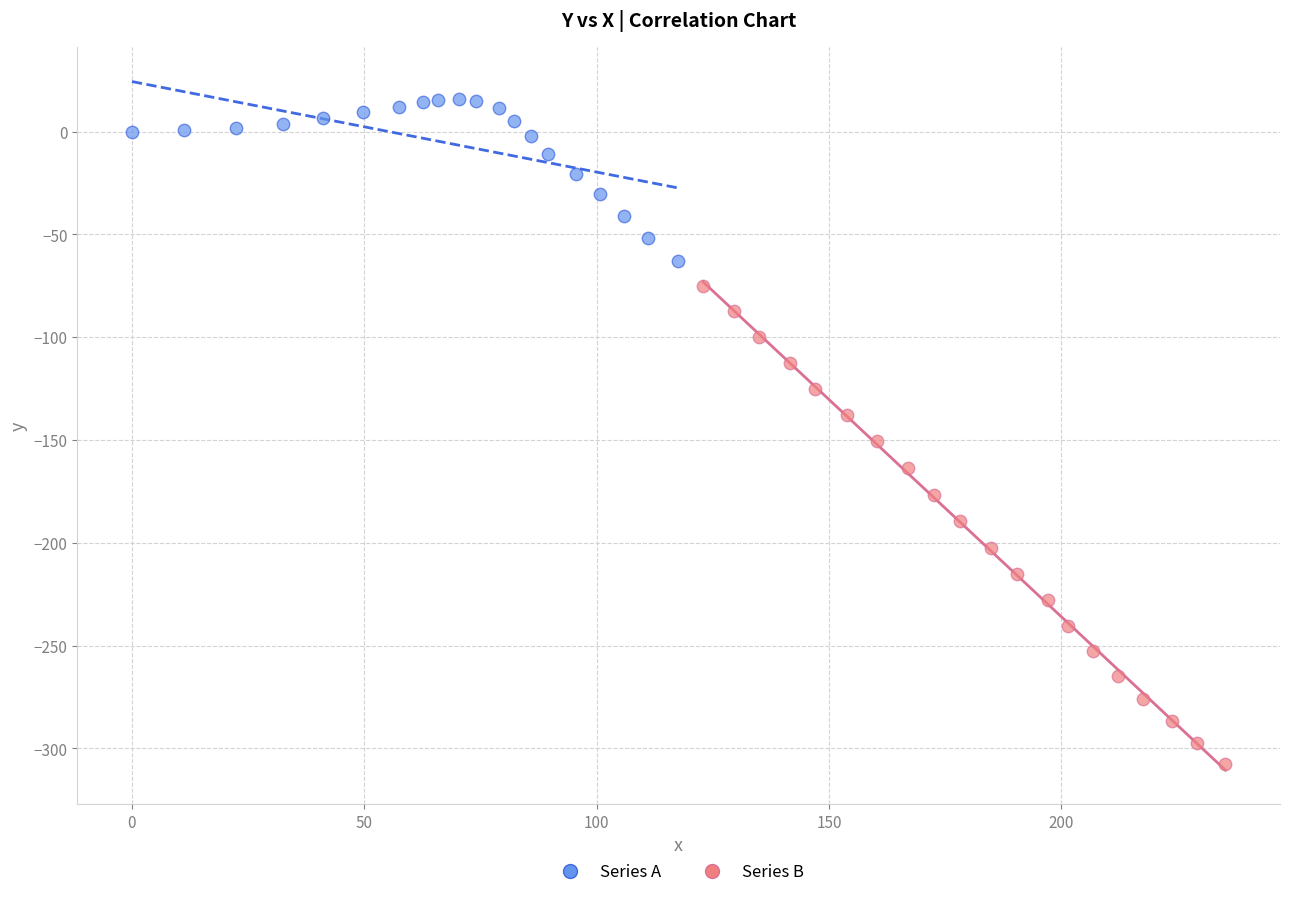

Which series has the largest Y range (max minus min)?

Series B